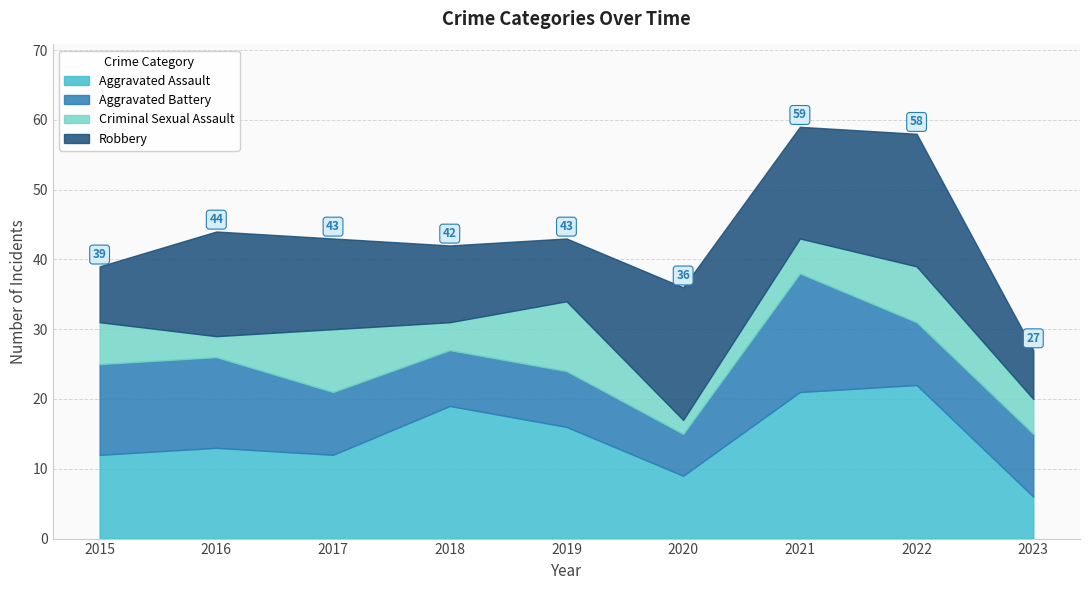

At which label does Aggravated Assault reach its minimum?

2023